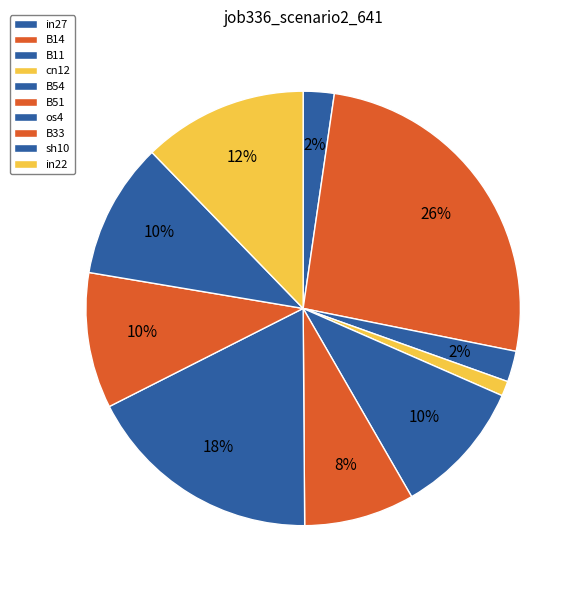

Which slice is the largest?

B14